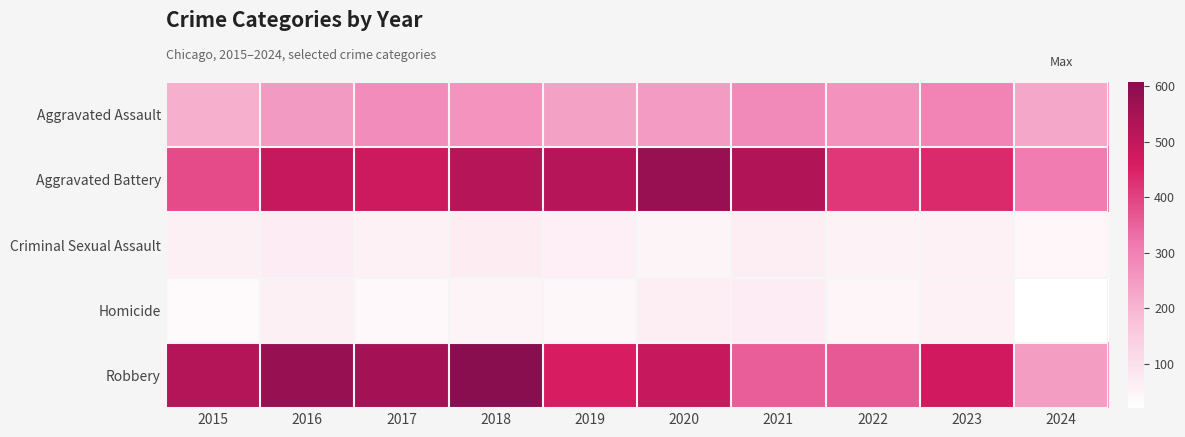

Which series has the widest spread of values?

Robbery